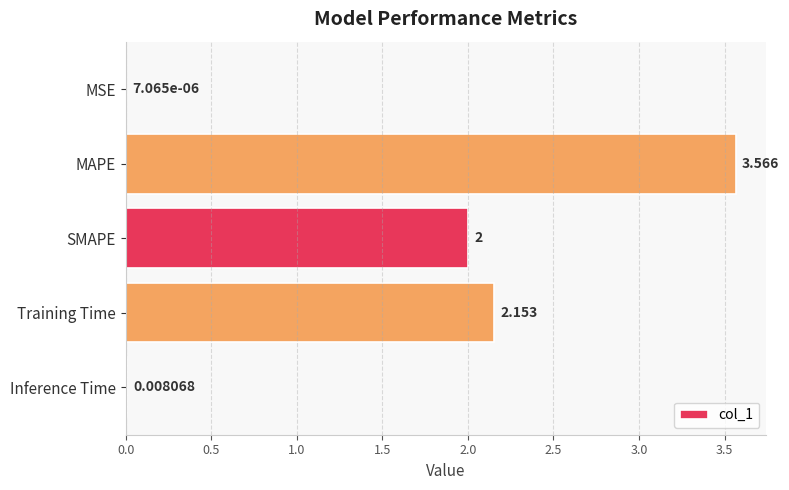

At which category does the chart reach its peak across all series?

MAPE